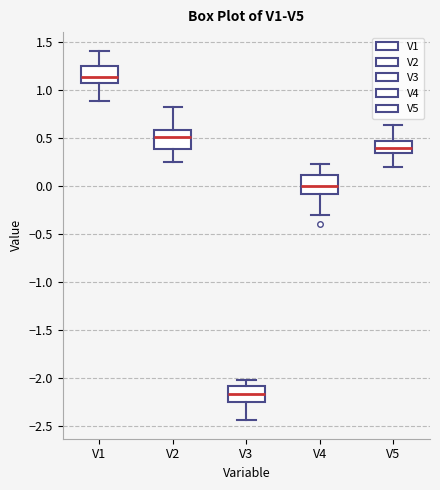

Which box's median line is the highest?

V1